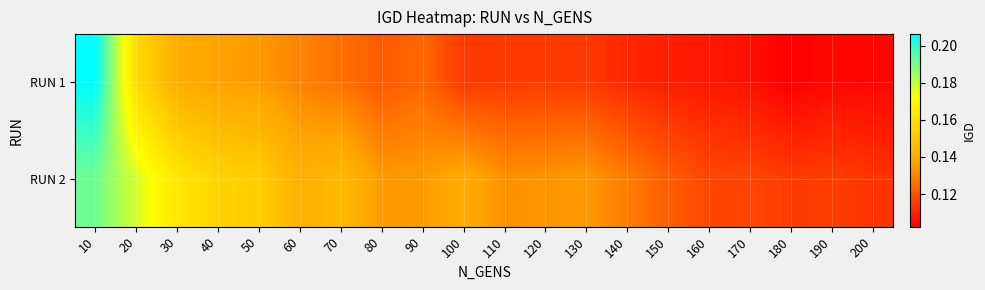

Which series has the largest range (max minus min)?

RUN 1